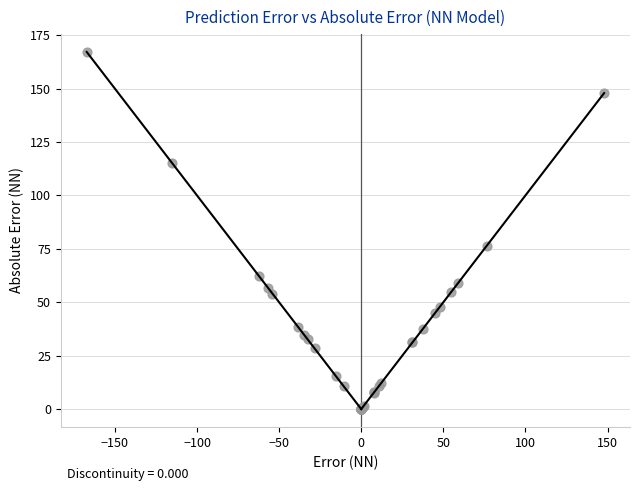

What Y value in the scatter plot is closest to 83?

76.4